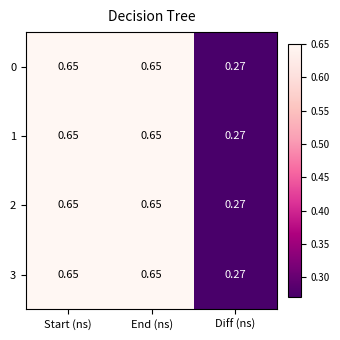

Where is 1 nearest to the value 0?

Diff (ns)